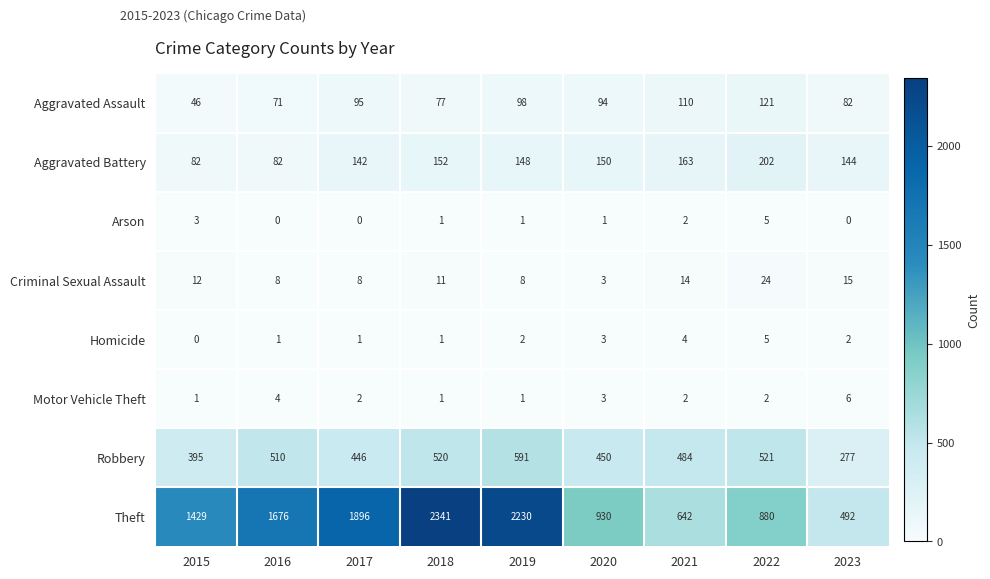

At which label does Robbery first exceed 484?

2016